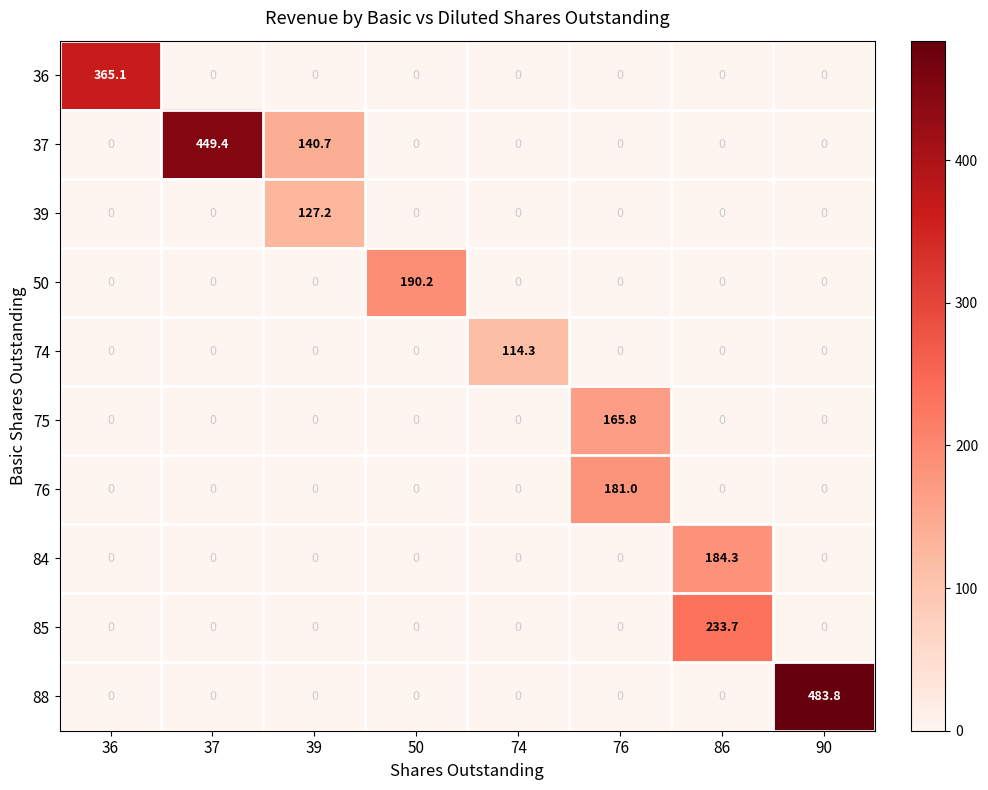

What is the average value of the 74 series?

14.3